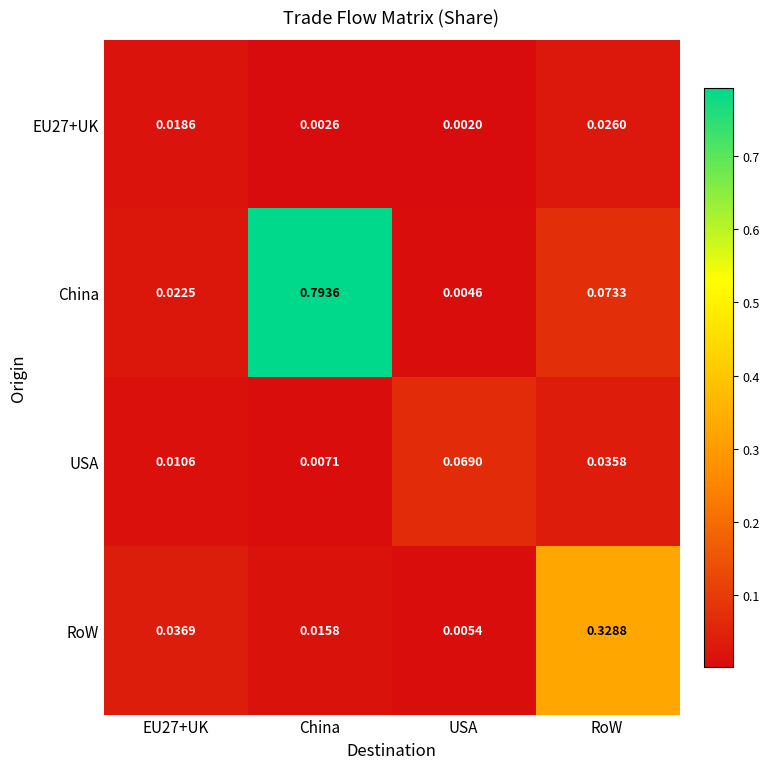

At which category is the sum across all series the highest?

China